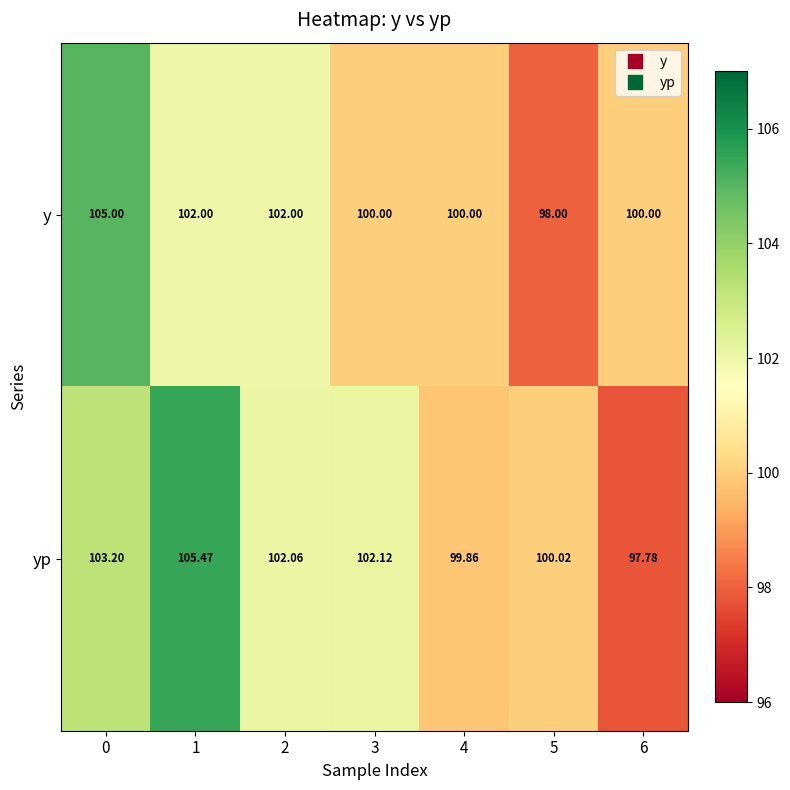

At 1, list the series in order from largest to smallest.

yp, y